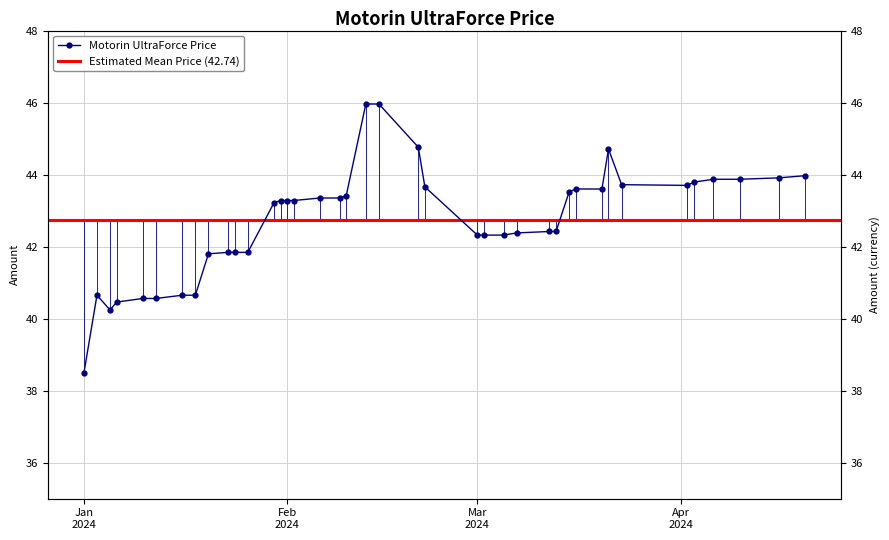

List the labels in order of value, largest first.

2024-02-13, 2024-02-15, 2024-02-21, 2024-03-21, 2024-04-20, 2024-04-16, 2024-04-06, 2024-04-10, 2024-04-03, 2024-03-23, 2024-04-02, 2024-02-22, 2024-03-16, 2024-03-20, 2024-03-15, 2024-02-10, 2024-02-06, 2024-02-09, 2024-01-31, 2024-02-01, 2024-02-02, 2024-01-30, 2024-03-12, 2024-03-13, 2024-03-07, 2024-03-01, 2024-03-02, 2024-03-05, 2024-01-23, 2024-01-24, 2024-01-26, 2024-01-20, 2024-01-03, 2024-01-16, 2024-01-18, 2024-01-10, 2024-01-12, 2024-01-06, 2024-01-05, 2024-01-01